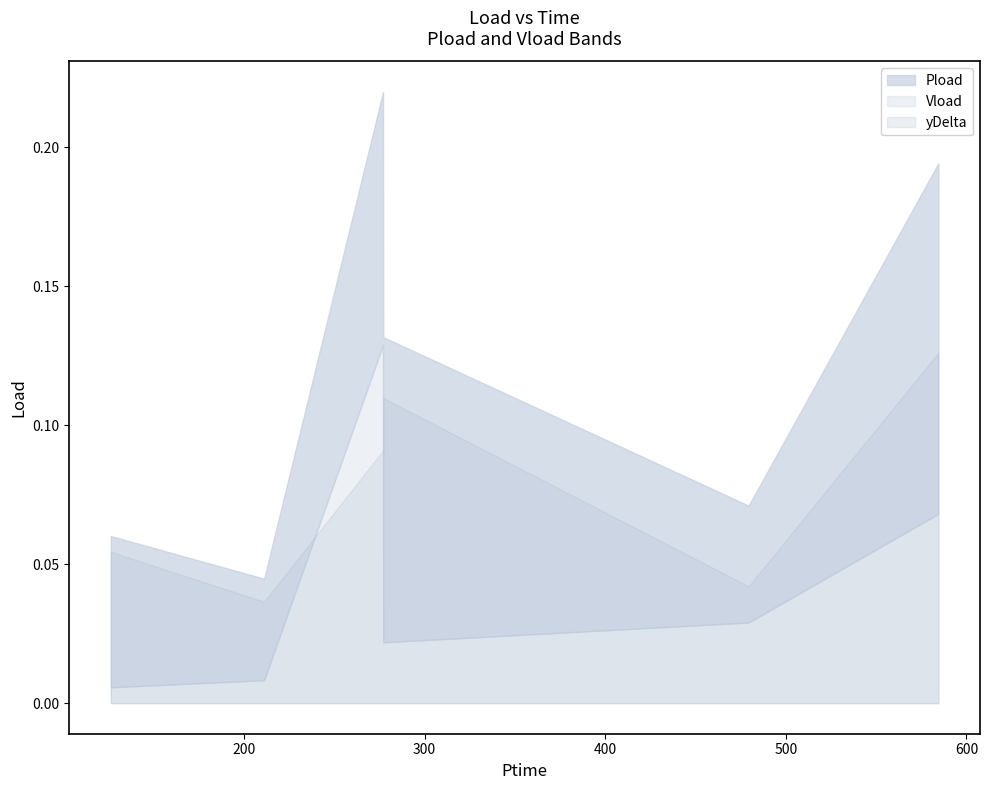

List the series in order of their overall mean, highest first.

Pload, yDelta, Vload